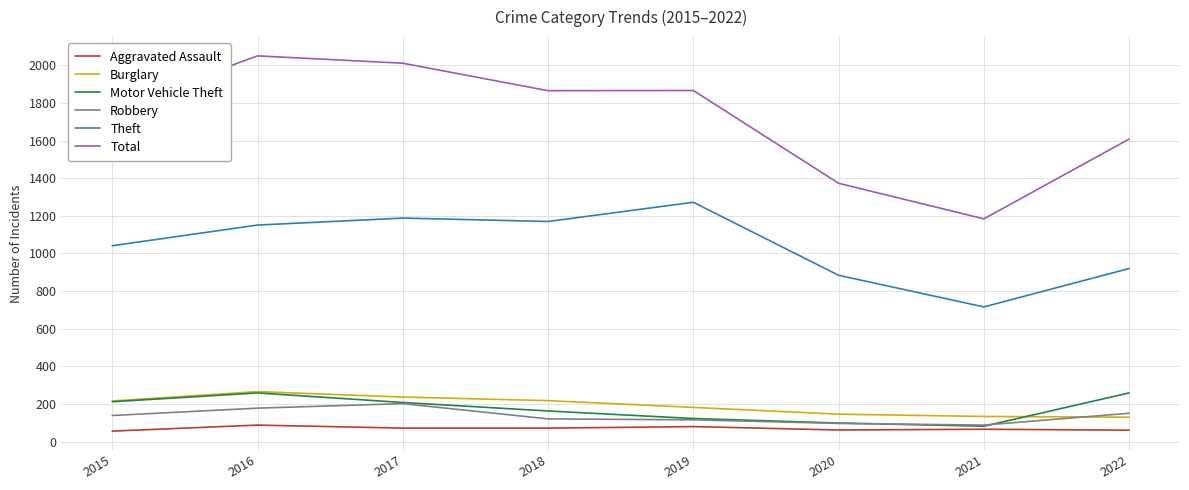

What is the sum of all Robbery values?

1092